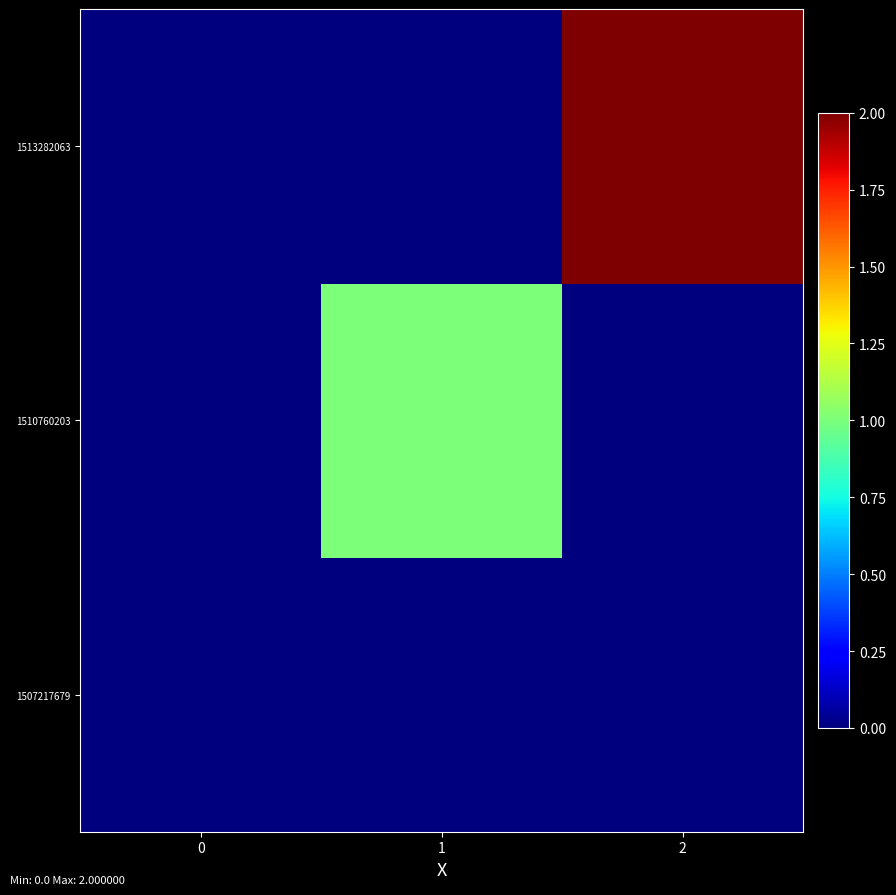

What is the difference between the highest and lowest values at 2?

2